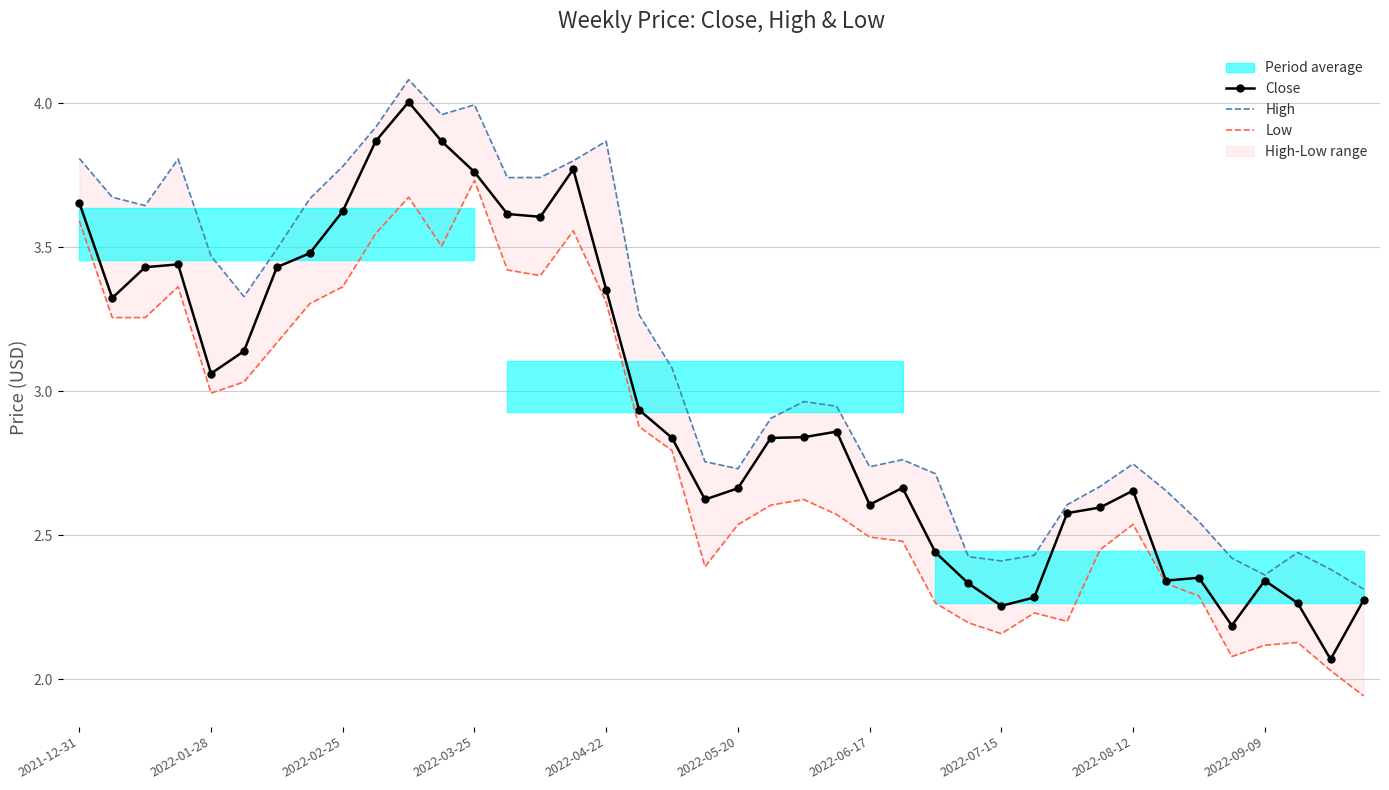

True or false: Close has more than 1 interior local peaks.

True